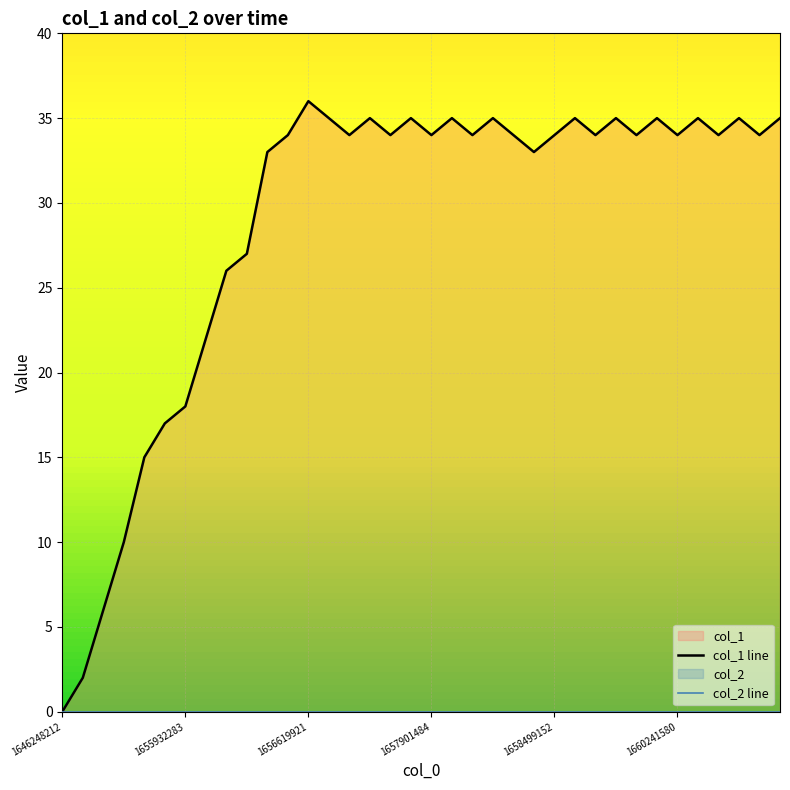

In col_1 line, how many points are higher than both neighbors (excluding endpoints)?

10